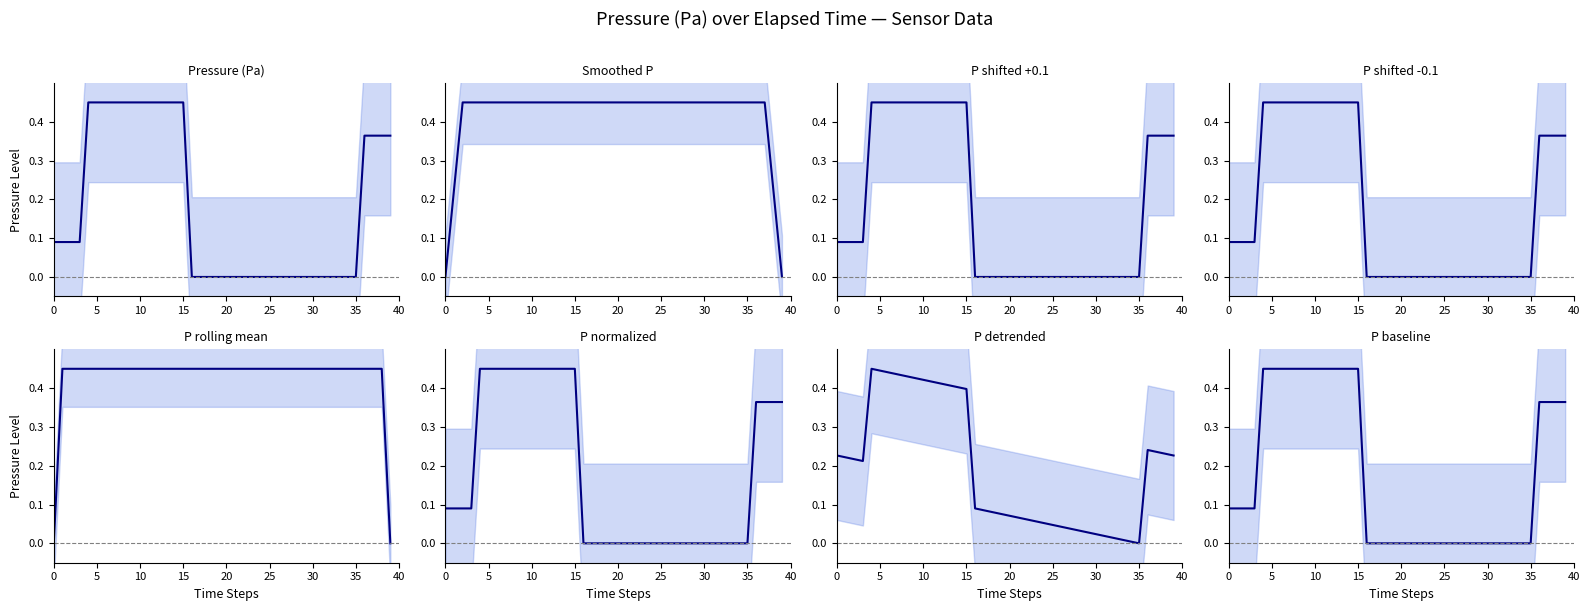

Between 12 and 29, which is larger?

12